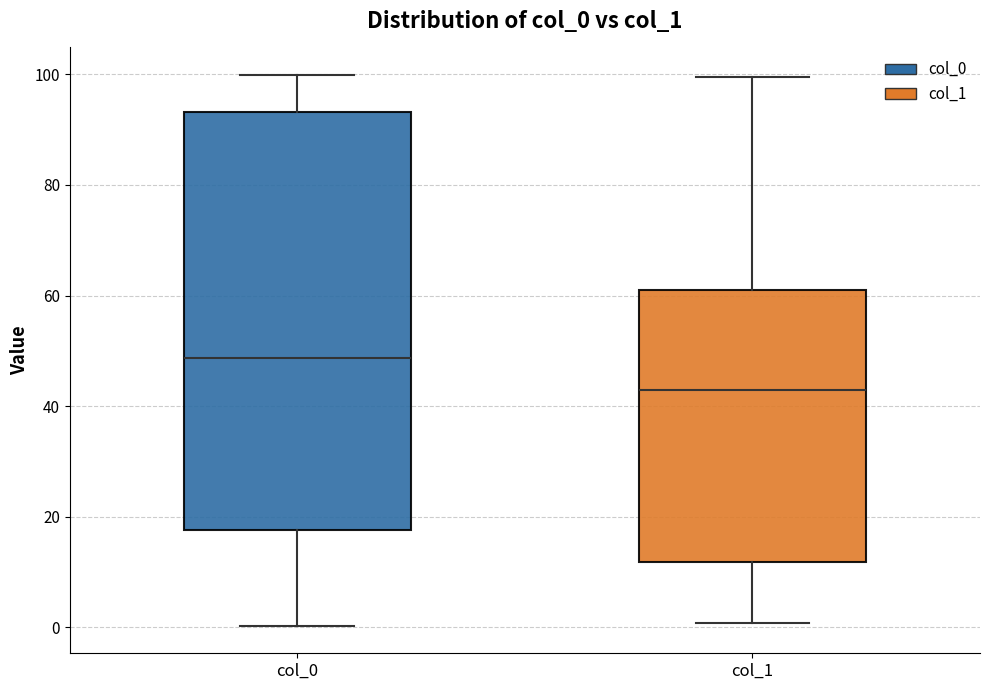

Reading left to right, read every box against the y-axis: the position of its median line, the range the box covers, and the ends of its whiskers. The values are not printed on the chart, so give them approximately, as read against the axis.

col_0: median 48, box 18 to 94, whiskers 0 to 100
col_1: median 42, box 12 to 60, whiskers 0 to 100